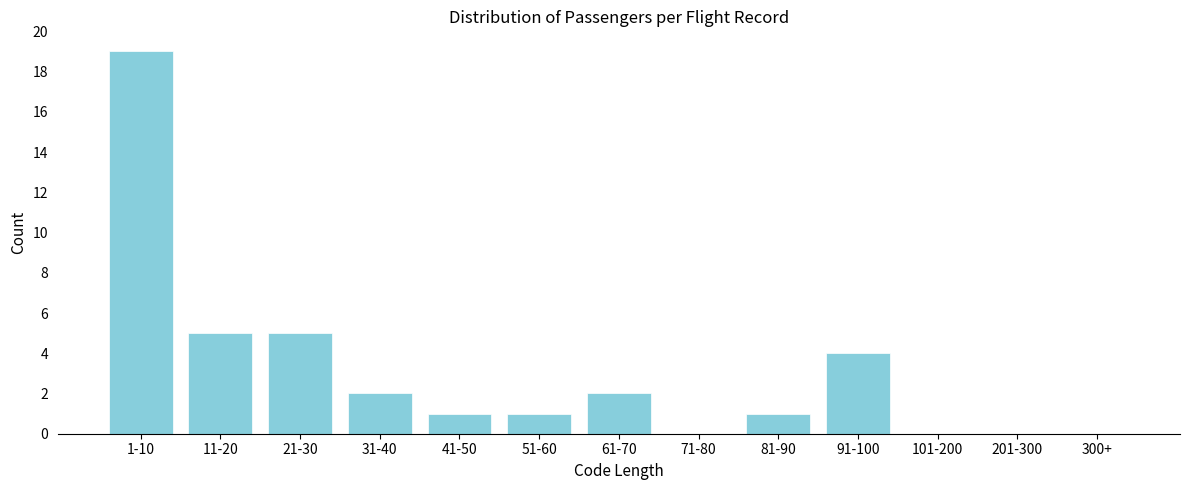

Reading left to right, transcribe all the data shown in this chart.

1-10=19	11-20=5	21-30=5	31-40=2	41-50=1	51-60=1	61-70=2	71-80=0	81-90=1	91-100=4	101-200=0	201-300=0	300+=0